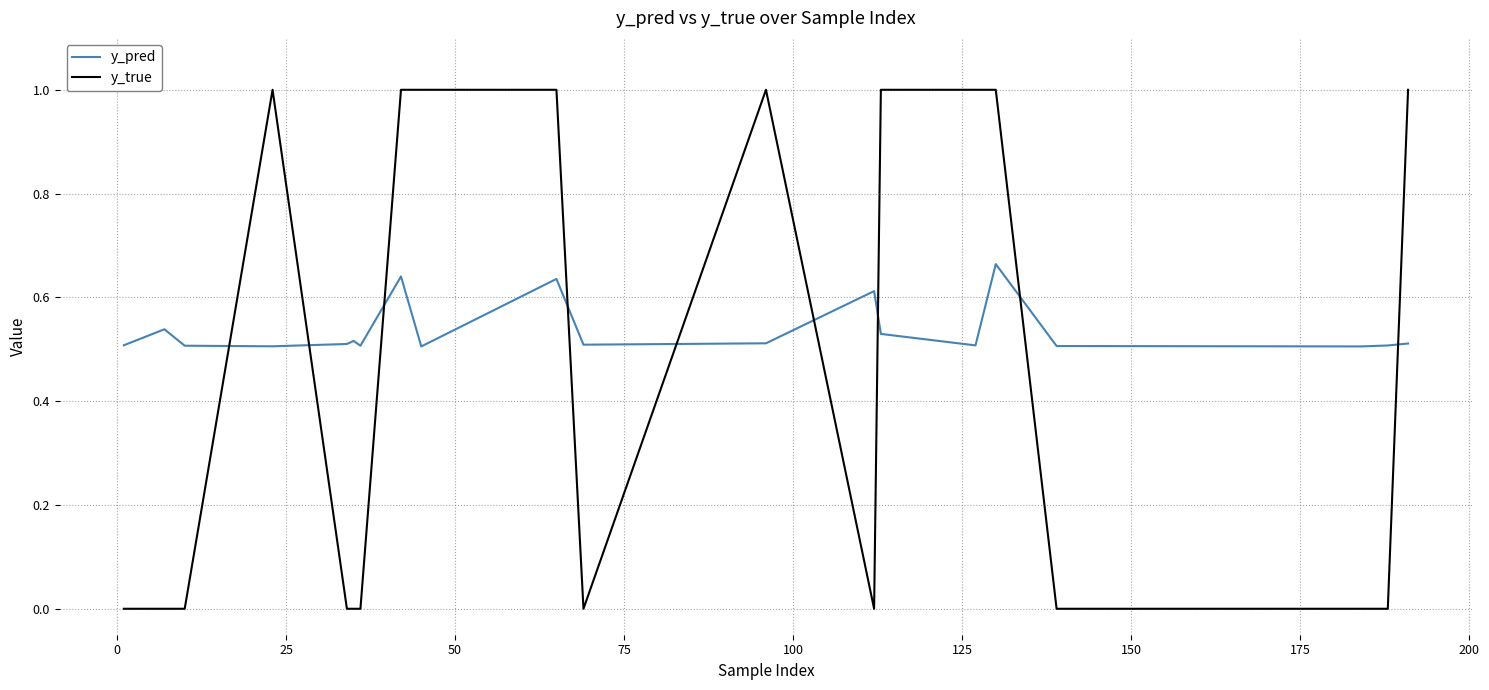

Which series has the largest range (max minus min)?

y_true